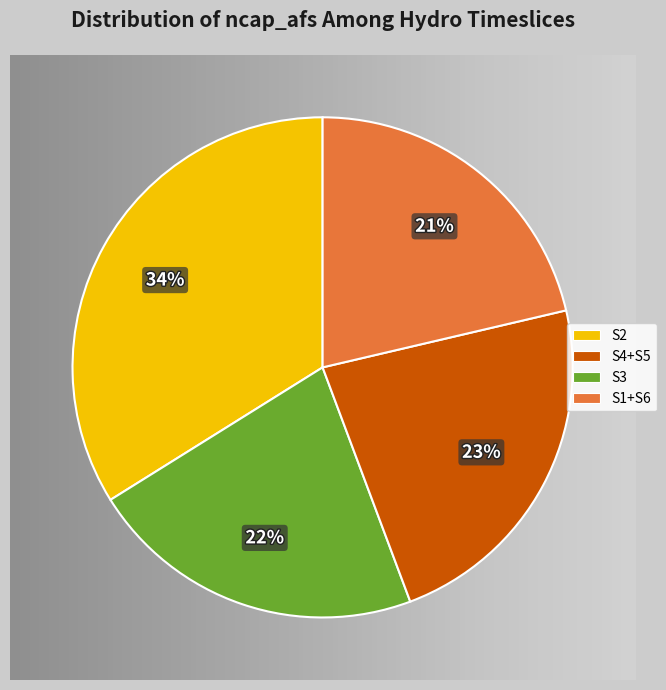

The S1+S6 slice represents 21% of the pie. True or false?

True